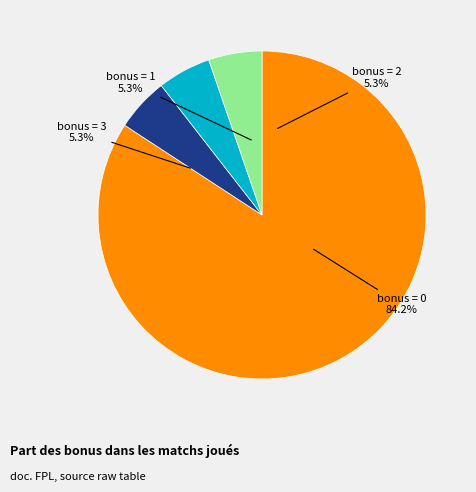

Do 0 bonus and 1 bonus together represent more than half of the pie?

Yes